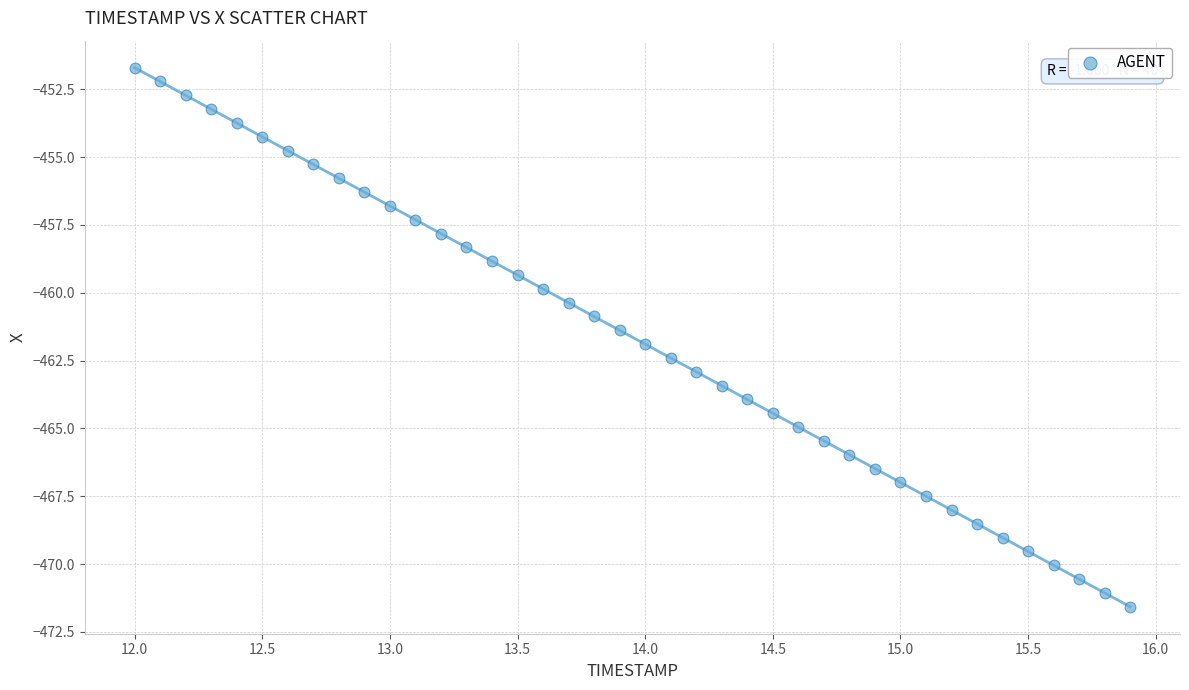

What is the range of Y values (max minus min)?

19.9